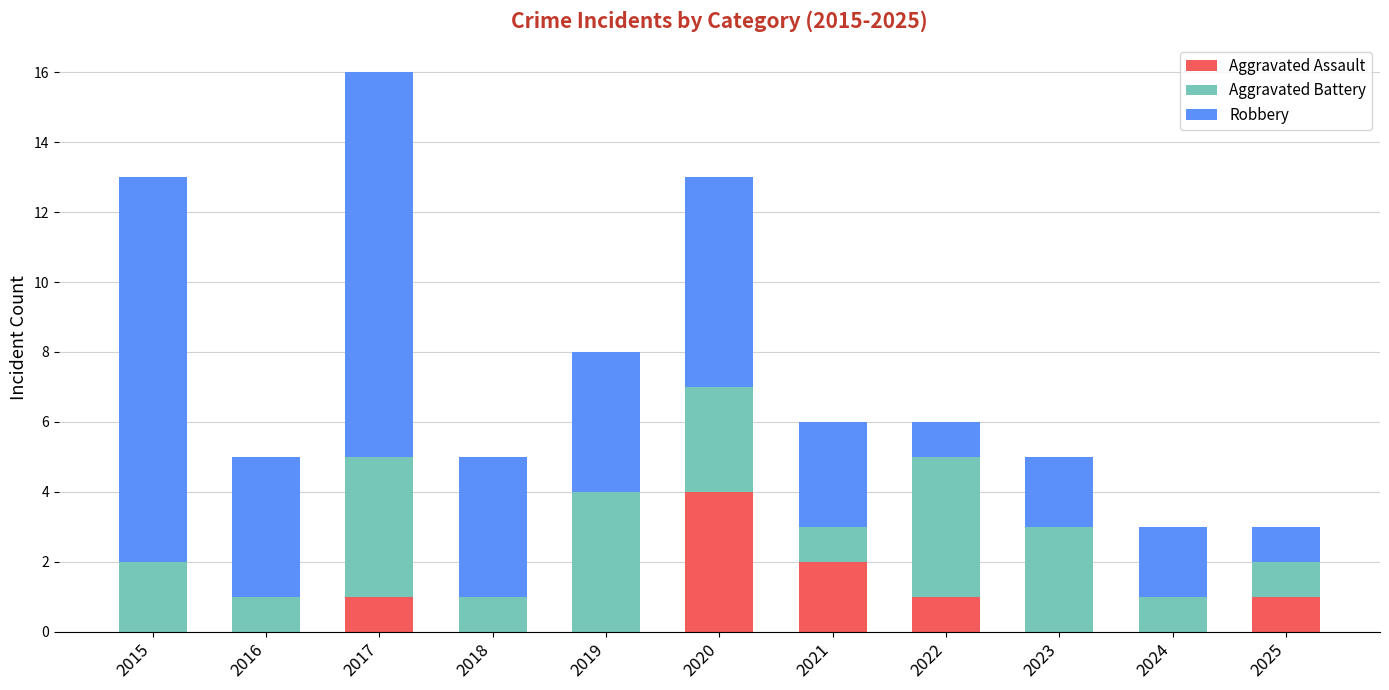

The value of Aggravated Assault at 2021 is 3. True or false?

False